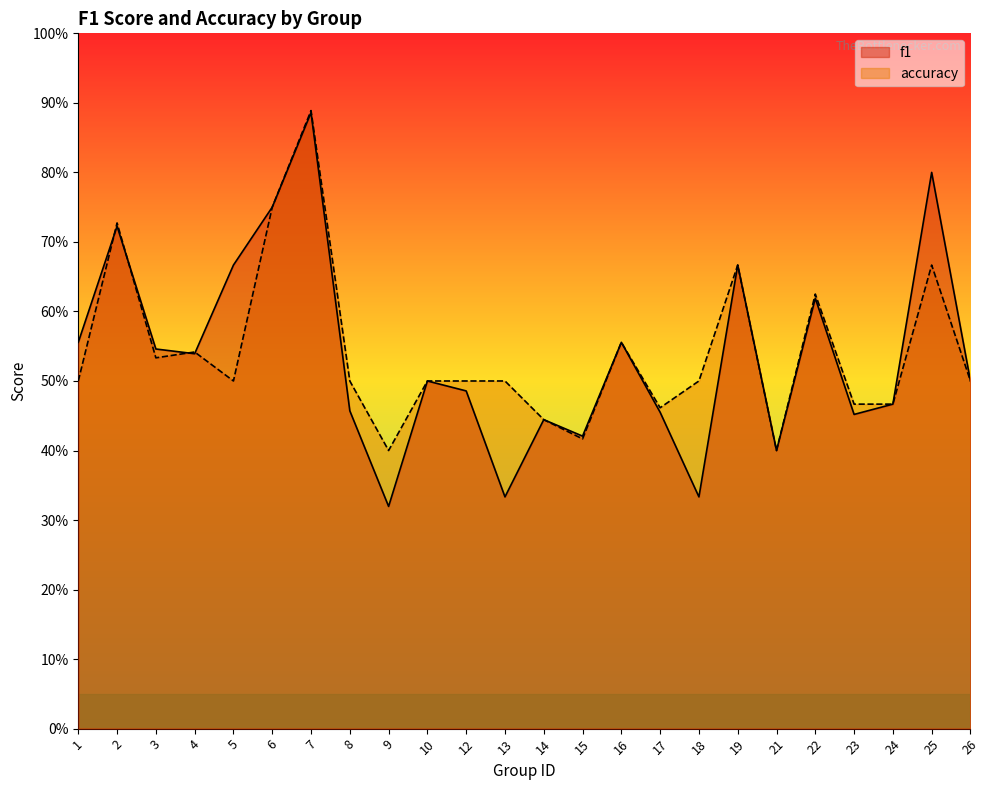

At which category is the sum across all series the highest?

7